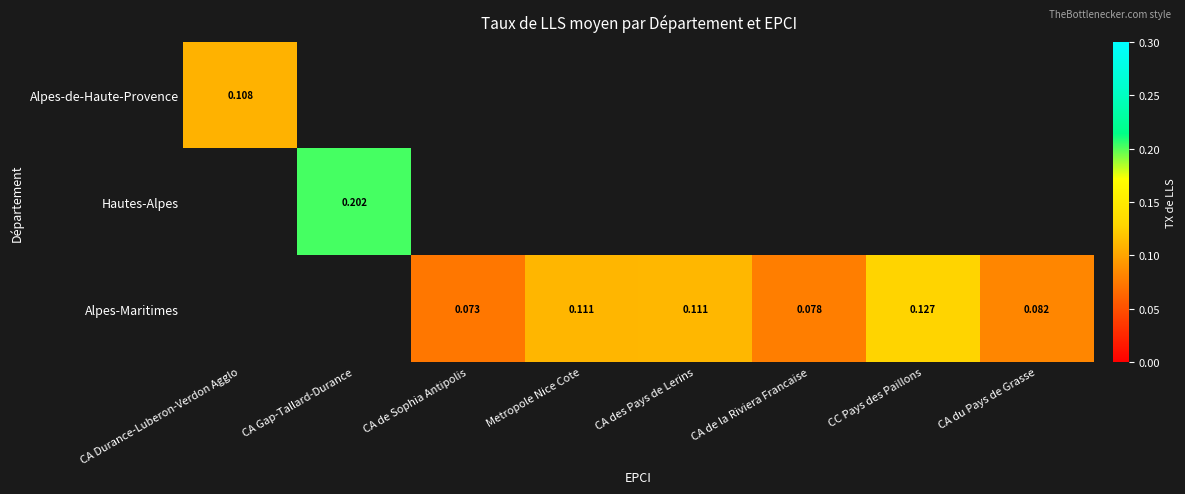

What value does the Hautes-Alpes series have at CA Gap-Tallard-Durance?

0.2